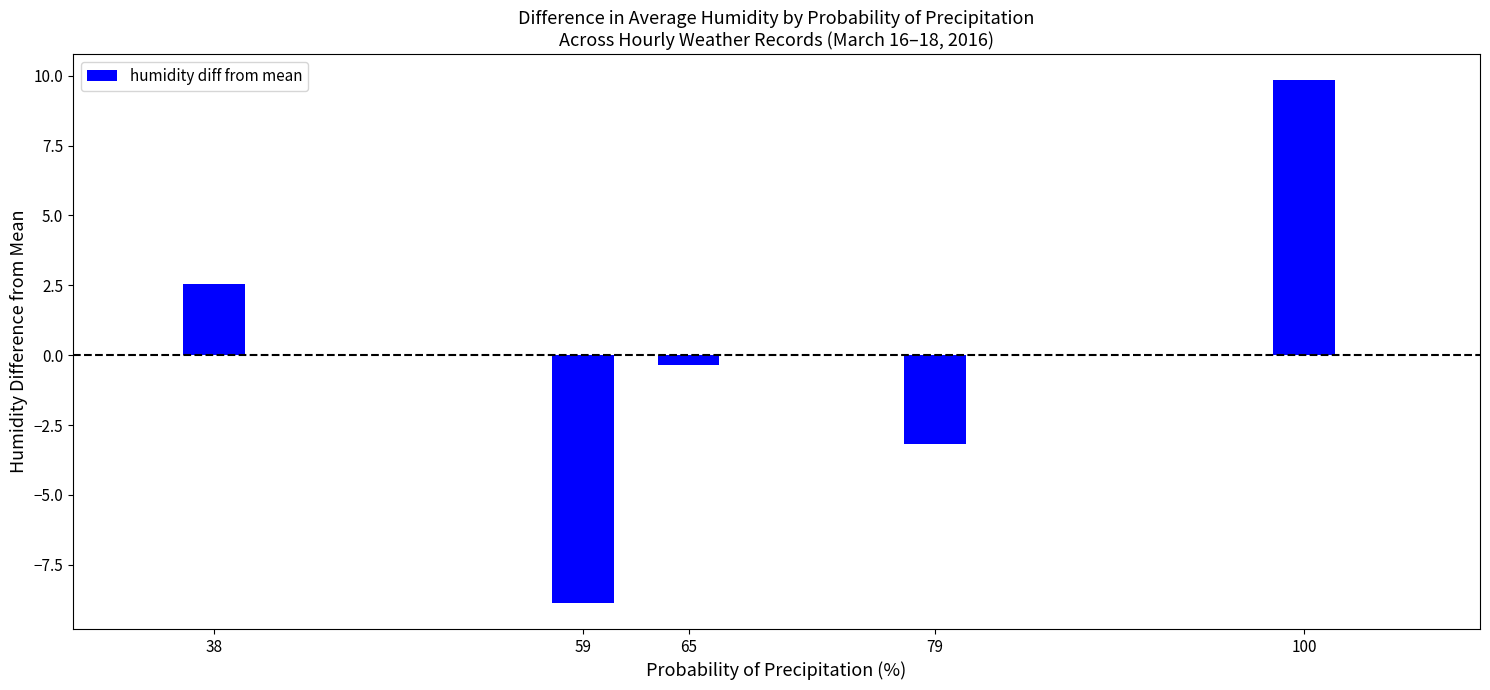

What is the value of the 1st bar from the left?

2.5